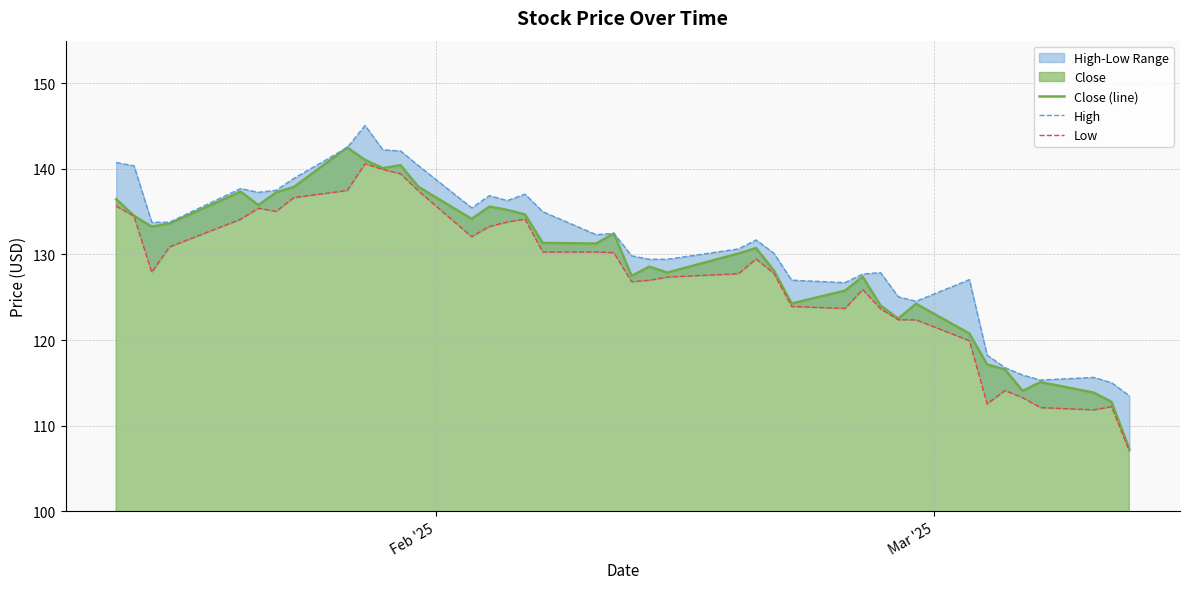

What is the maximum value for High?

145.1